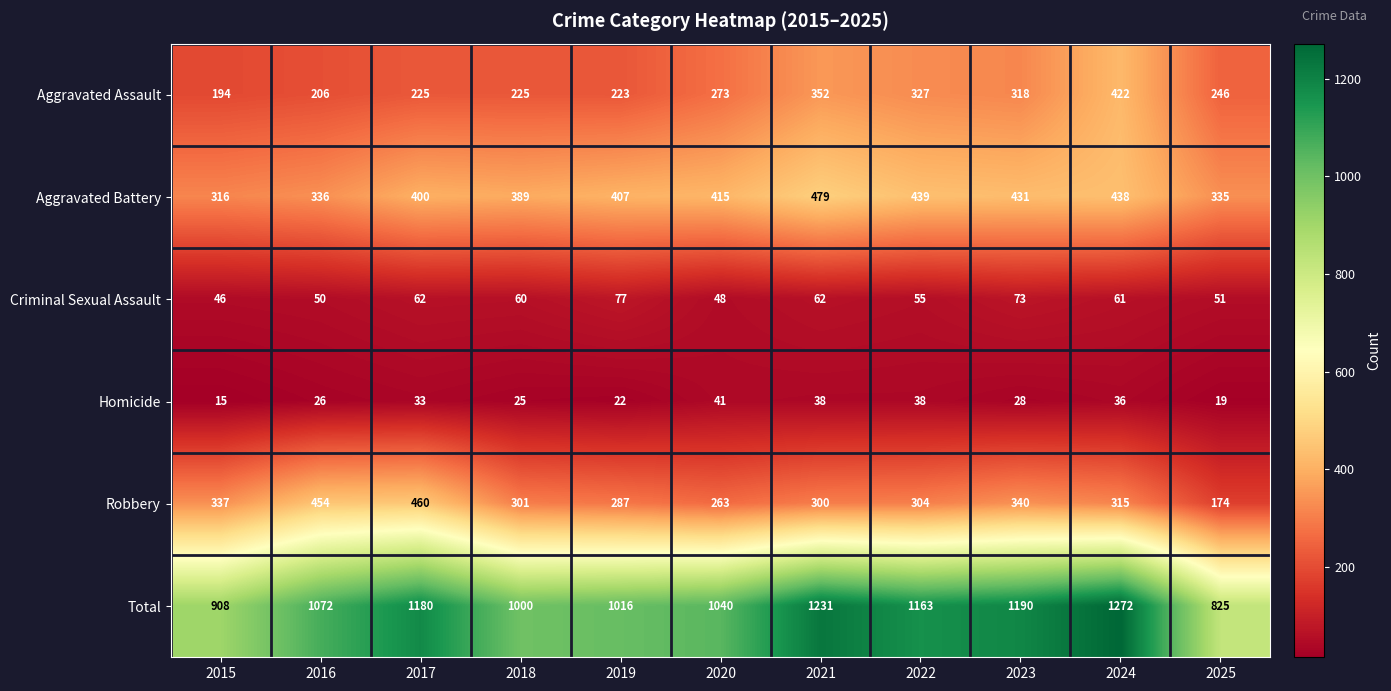

Count the number of categories in the chart.

11